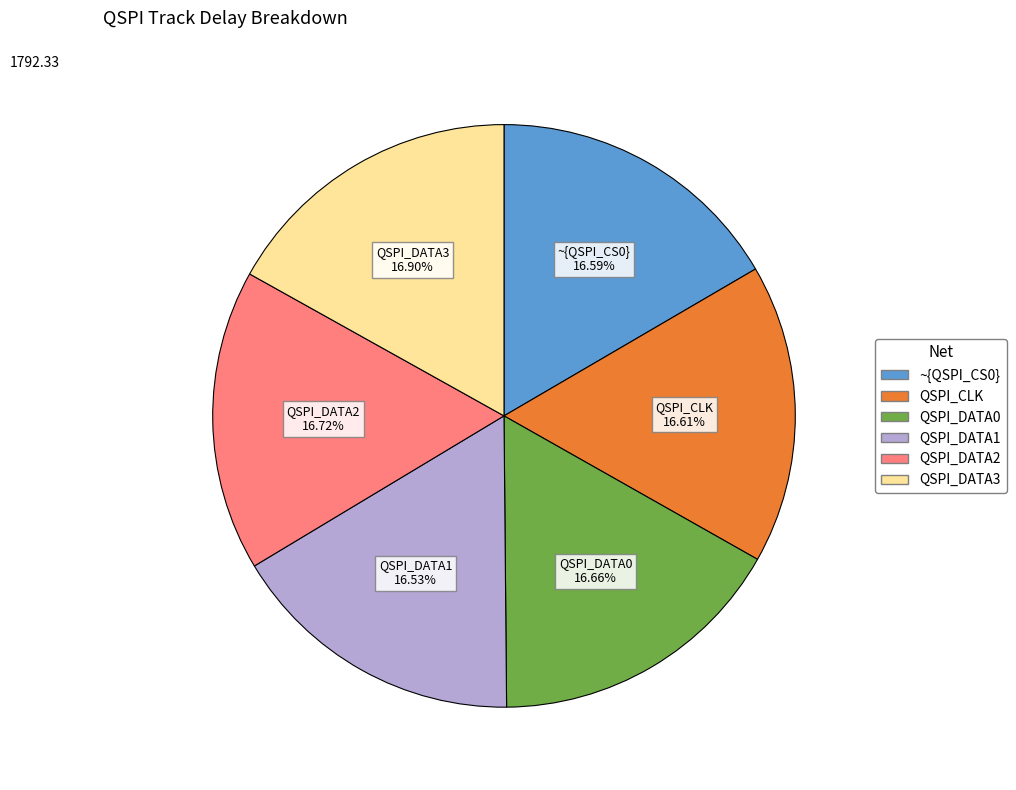

Count the number of slices in the pie.

6